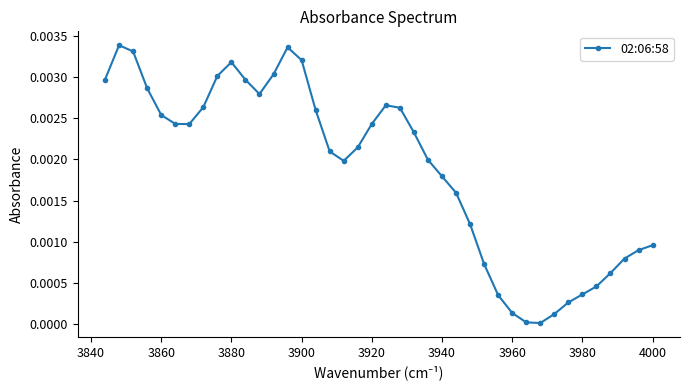

How many series are shown in this chart?

1